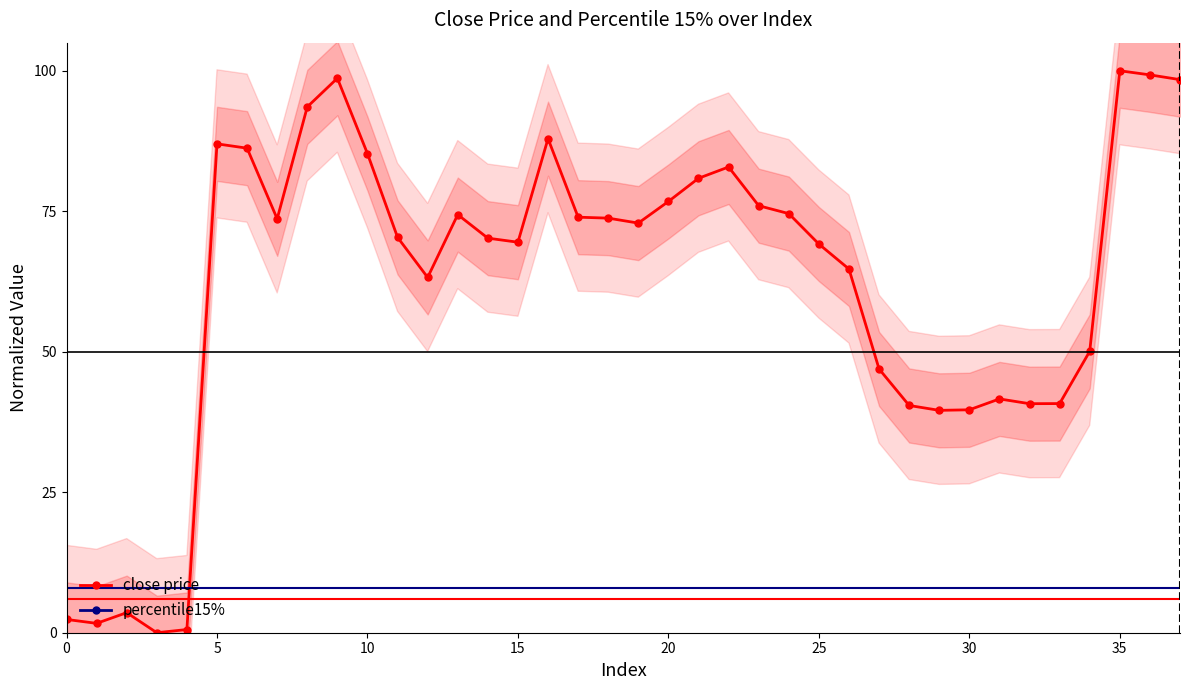

How many lines are shown in the chart?

2